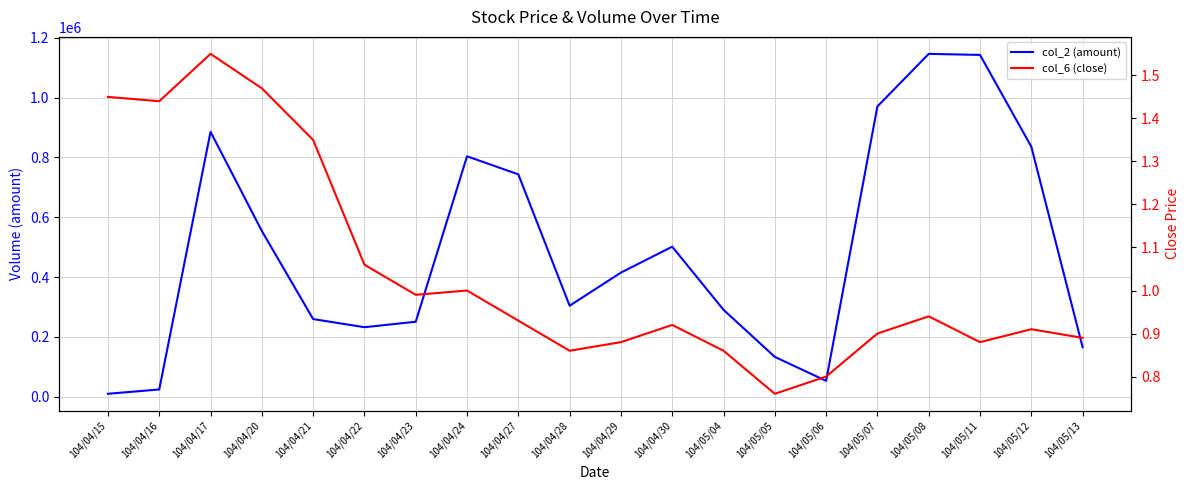

In col_2 (amount), how many points are higher than both neighbors (excluding endpoints)?

4